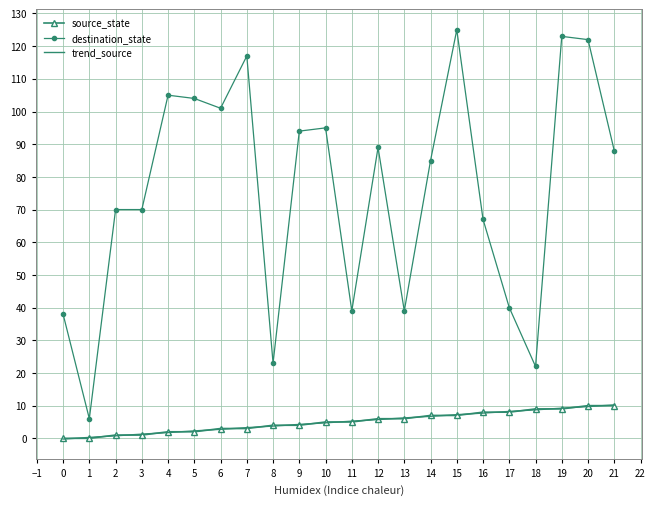

True or false: source_state and destination_state intersect in this chart.

False